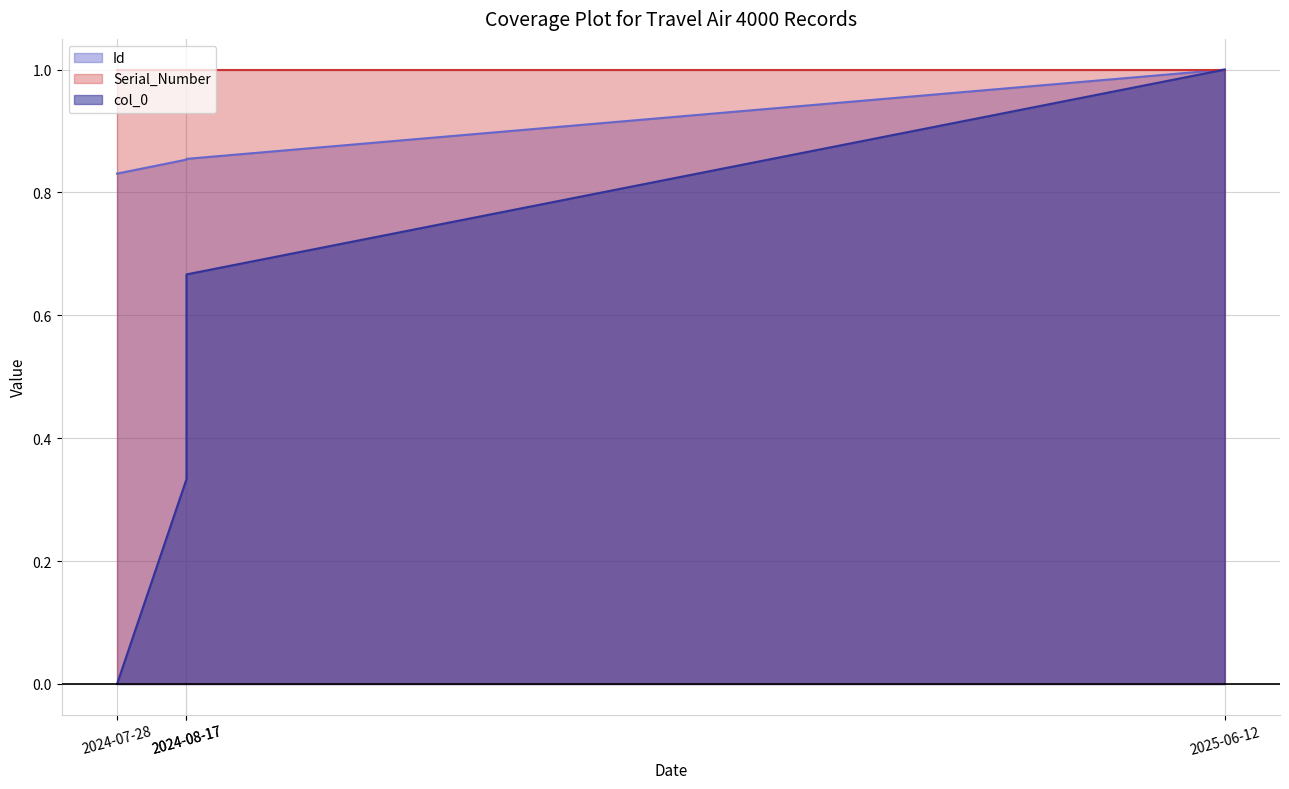

Read the Id value at 2024-08-17.

0.9